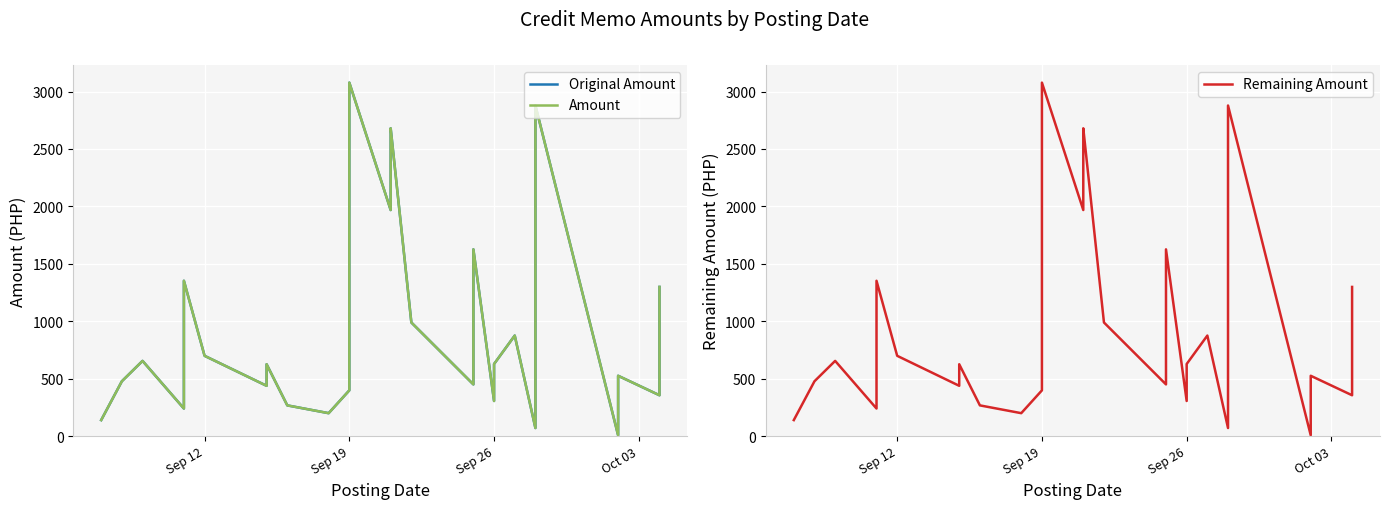

Is it true that Original Amount equals 168.9 at Sep 19?

False